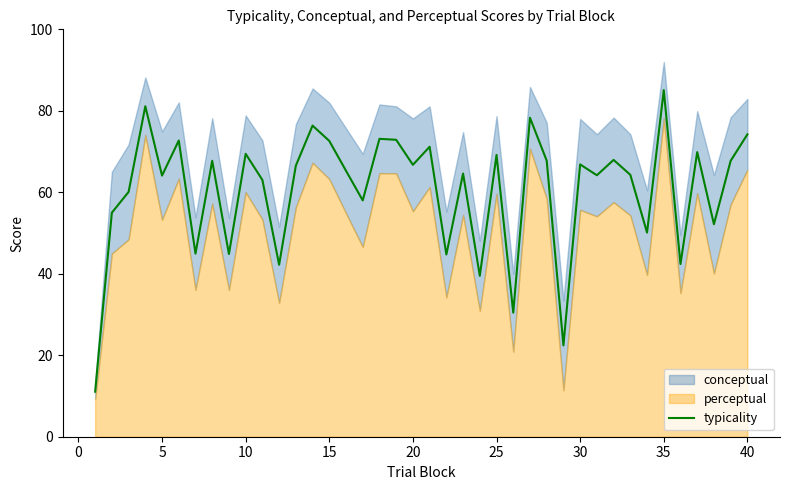

At which label does typicality reach its peak?

35